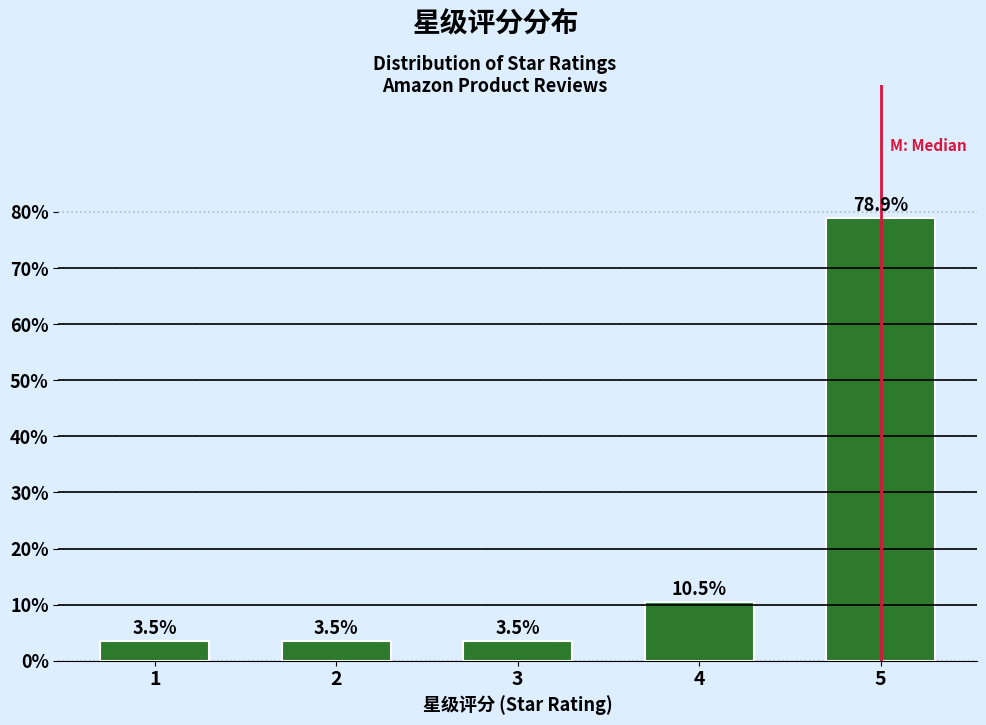

Reading left to right, transcribe all the data shown in this chart.

1=3.5	2=3.5	3=3.5	4=10.5	5=78.9